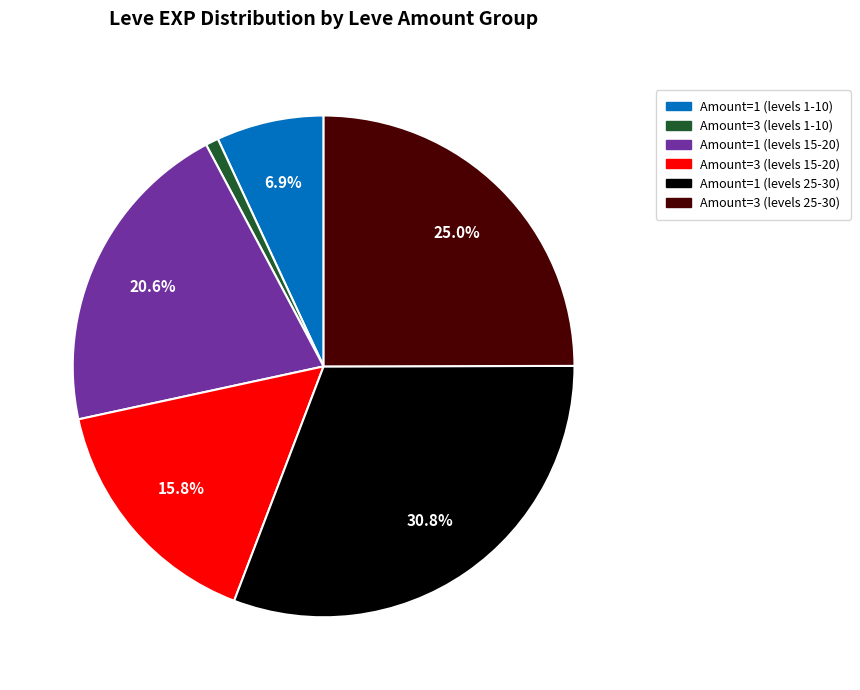

Is there a majority slice in this chart?

No